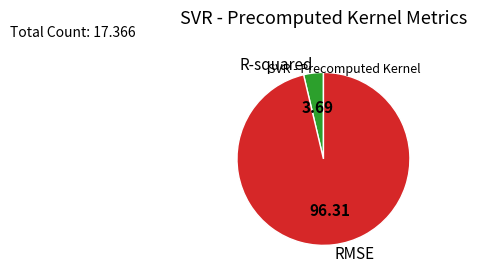

Between R-squared and RMSE, which is larger?

RMSE